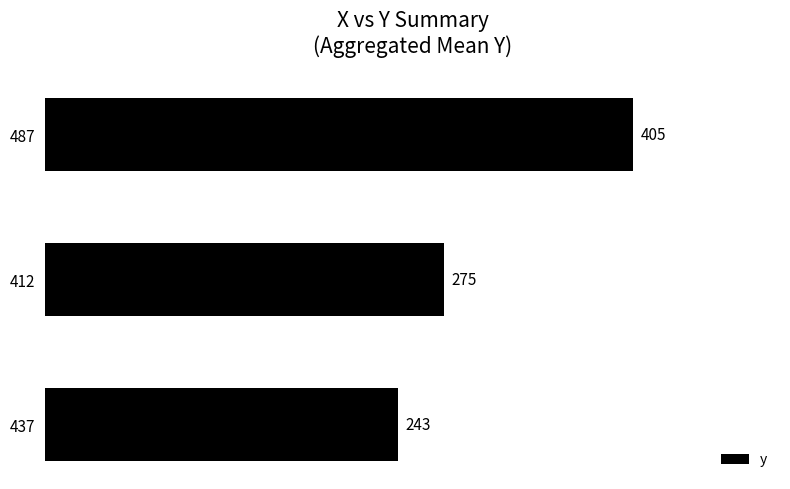

Reading top to bottom, list all the values displayed in this chart.

405	275	243